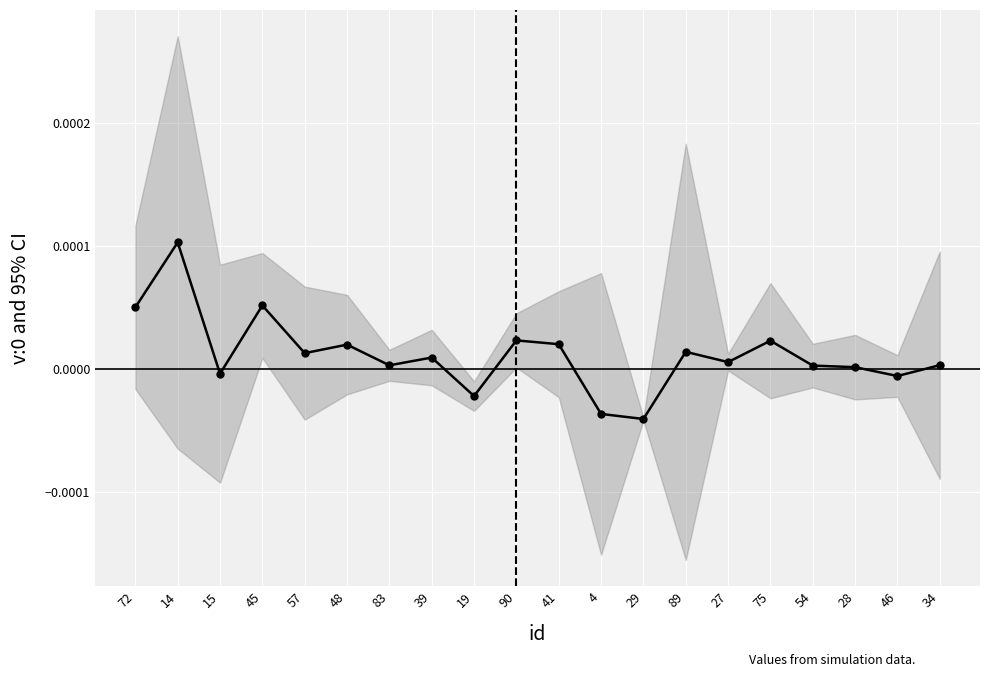

Rank the categories by value from highest to lowest.

14, 45, 72, 90, 75, 41, 48, 89, 57, 39, 27, 34, 83, 54, 28, 15, 46, 19, 4, 29